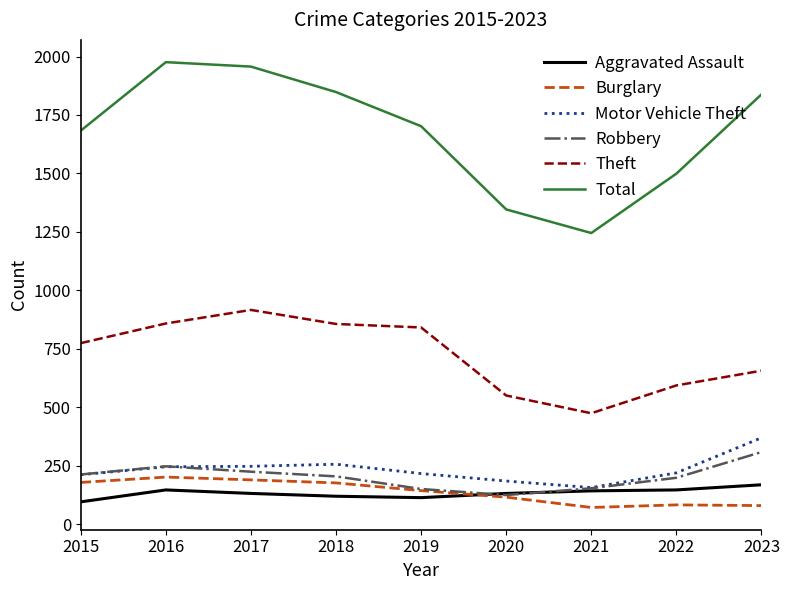

What is the maximum value shown in the chart?

1976